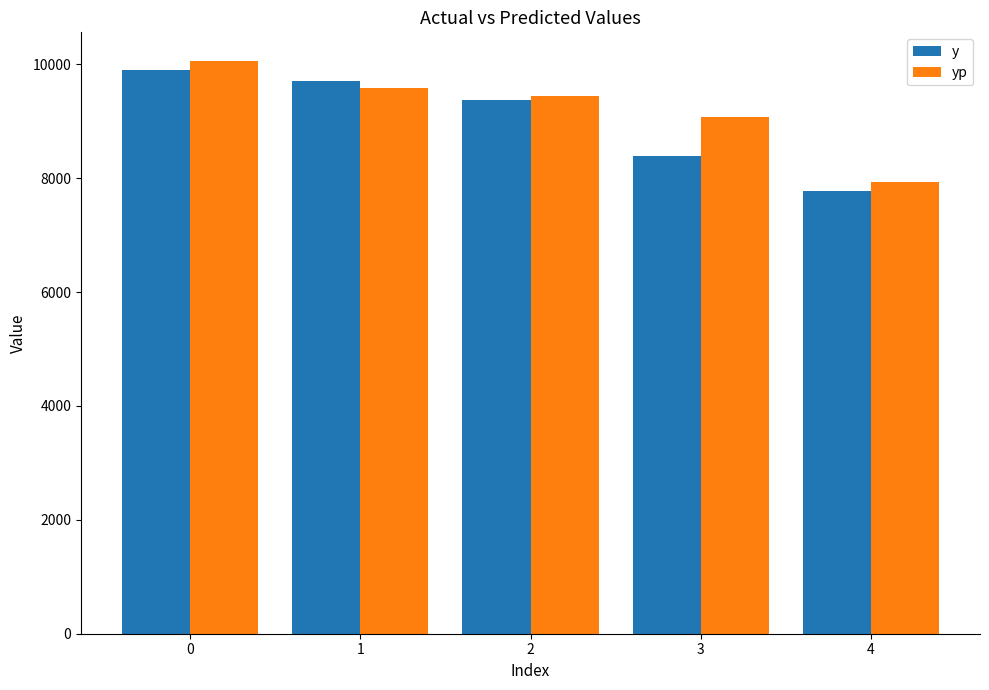

Reading left to right, list all the values displayed in this chart.

y: 9894.0	9713.0	9366.0	8393.0	7783.0
yp: 10059.6	9587.3	9437.8	9069.8	7934.8